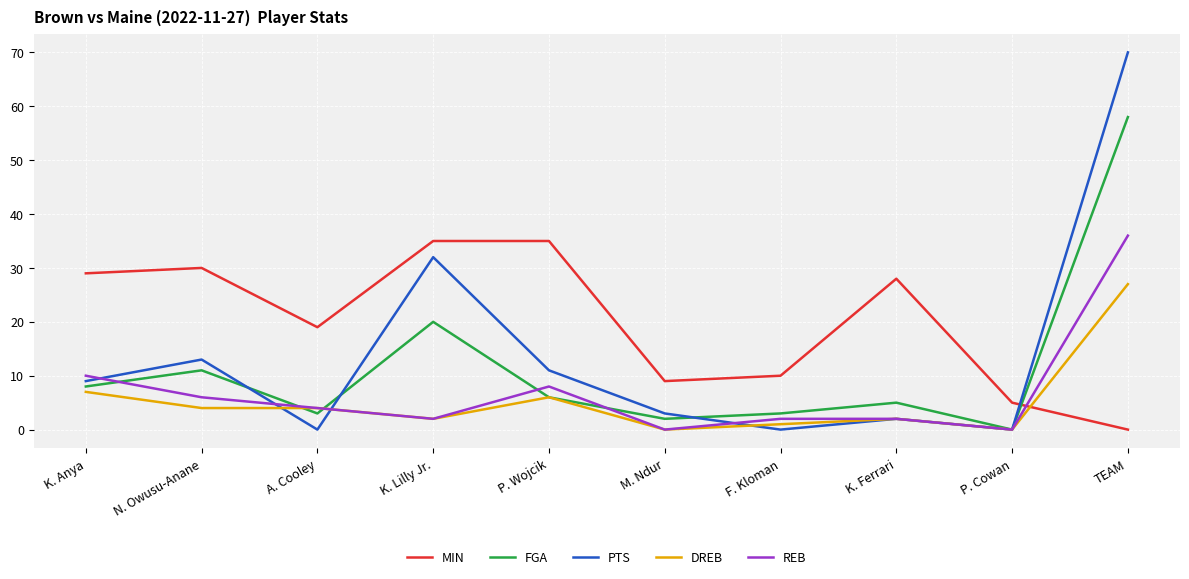

Which series has the largest range (max minus min)?

PTS